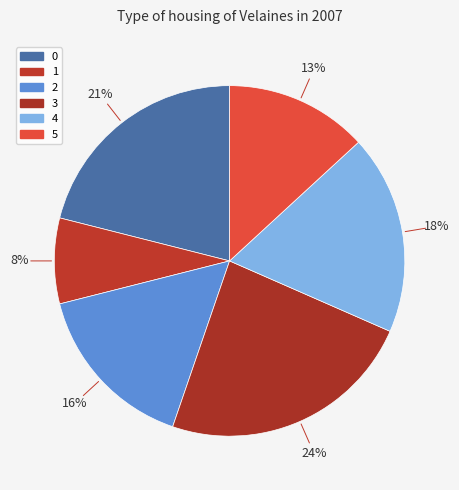

Which category has the smallest portion of the pie?

1